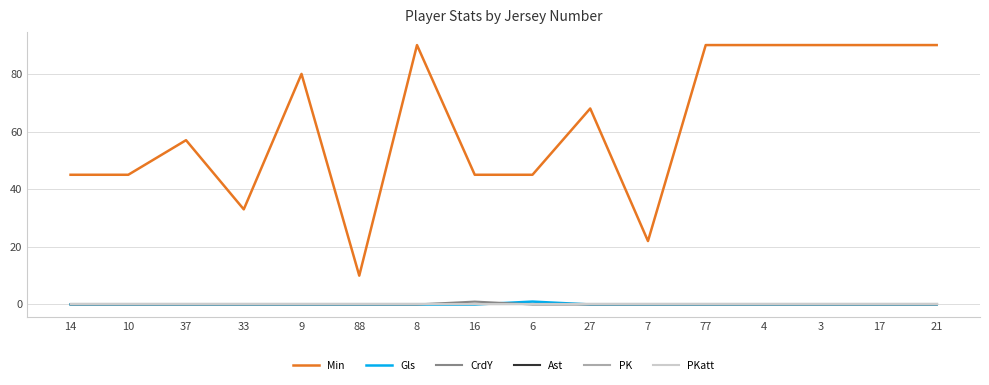

True or false: Gls and Min intersect in this chart.

False